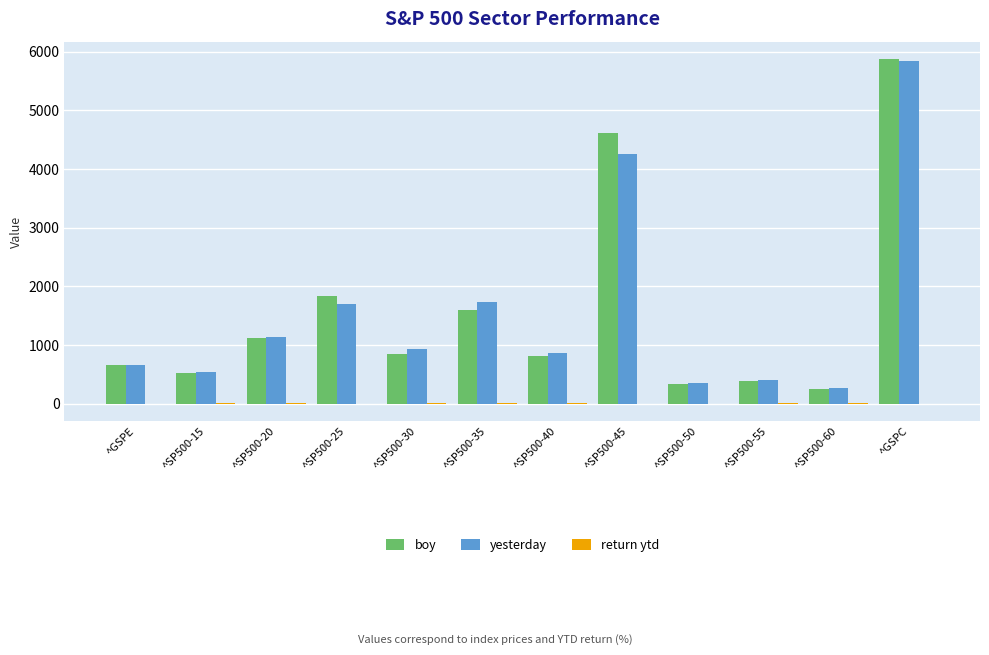

The value of boy at ^SP500-25 is 1831.2. True or false?

True